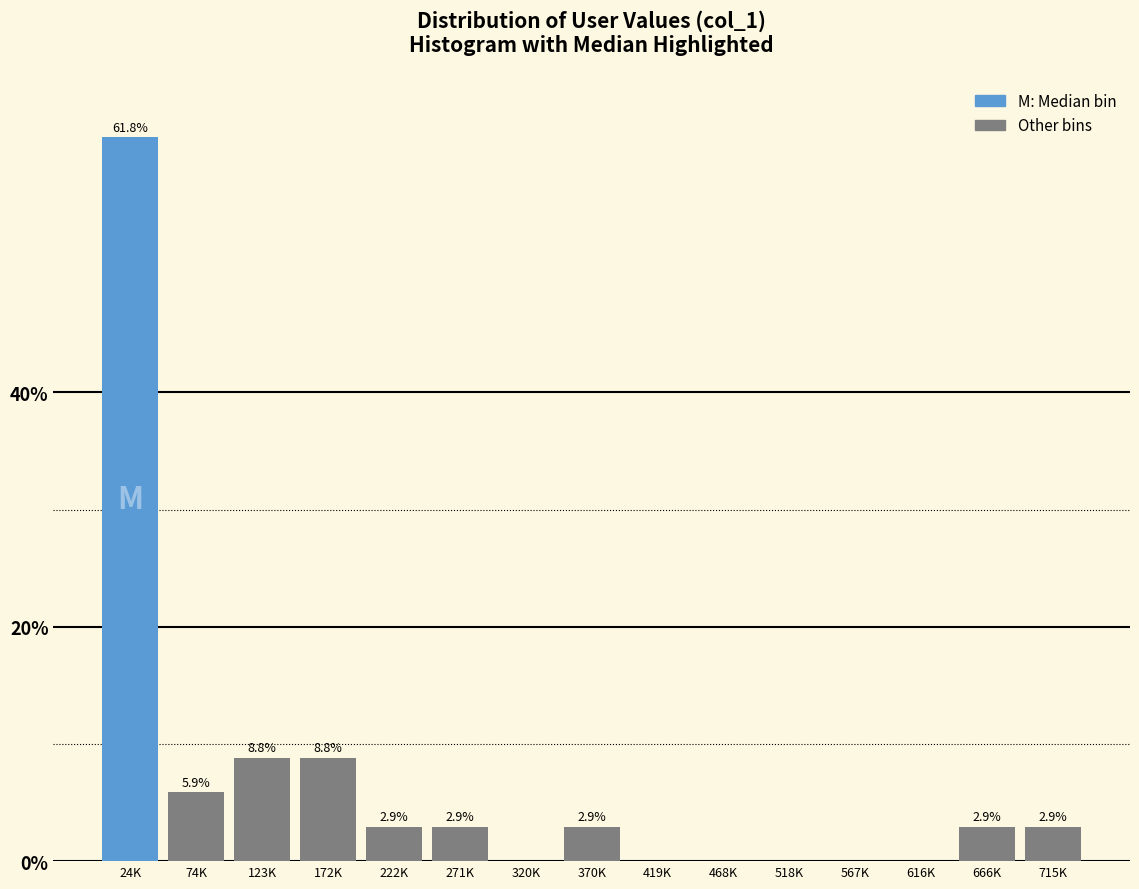

Reading right to left, extract all data points from this chart.

715K=2.9	666K=2.9	616K=0.0	567K=0.0	518K=0.0	468K=0.0	419K=0.0	370K=2.9	320K=0.0	271K=2.9	222K=2.9	172K=8.8	123K=8.8	74K=5.9	24K=61.8